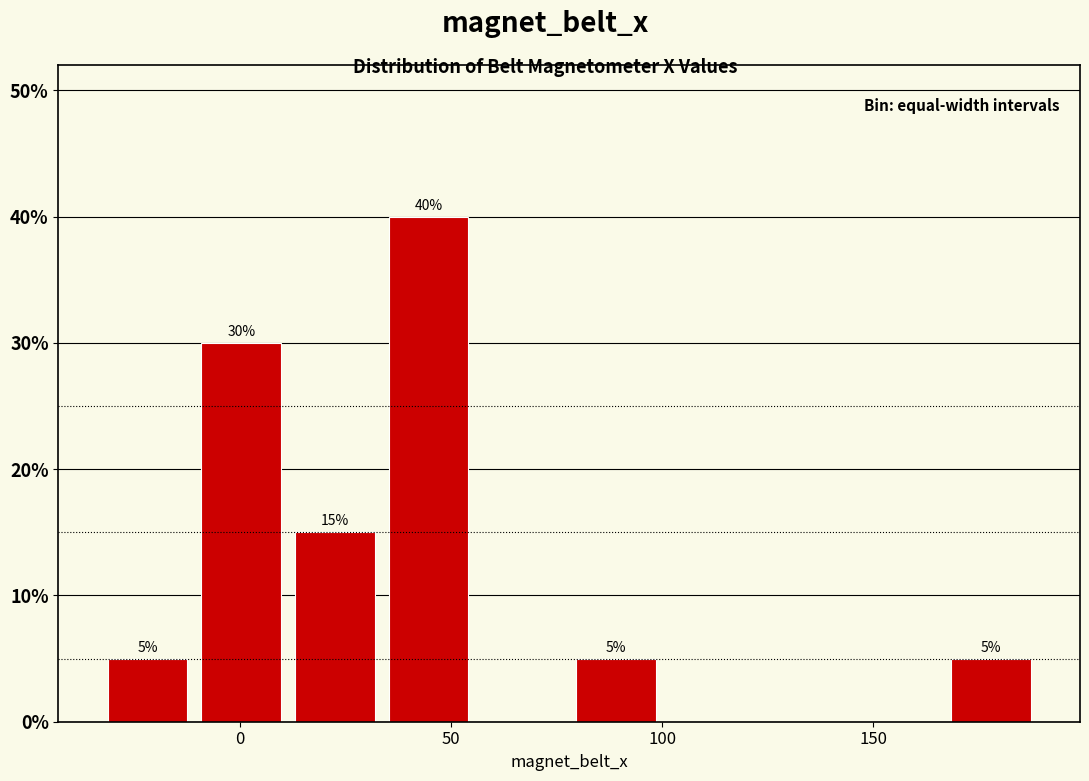

Over which range of the x-axis is the bar tallest?

35 to 55